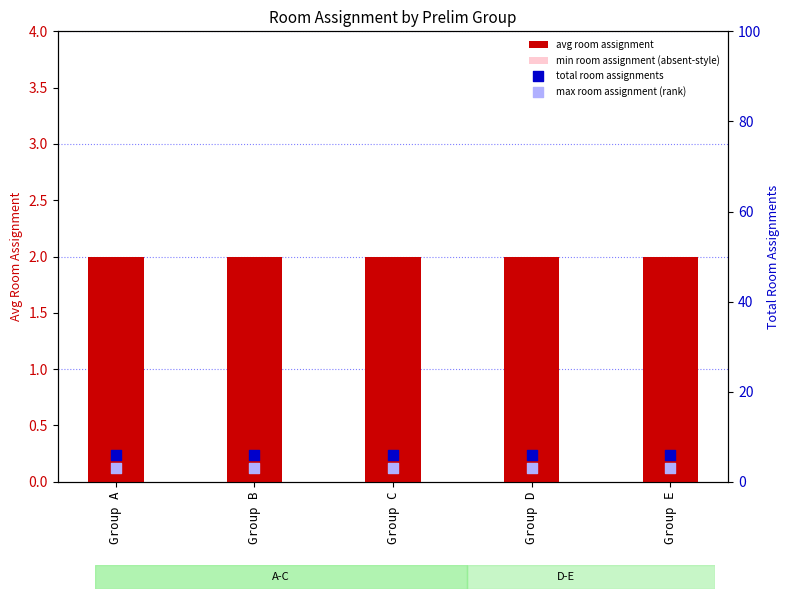

What is the total value across all series at Group C?

12